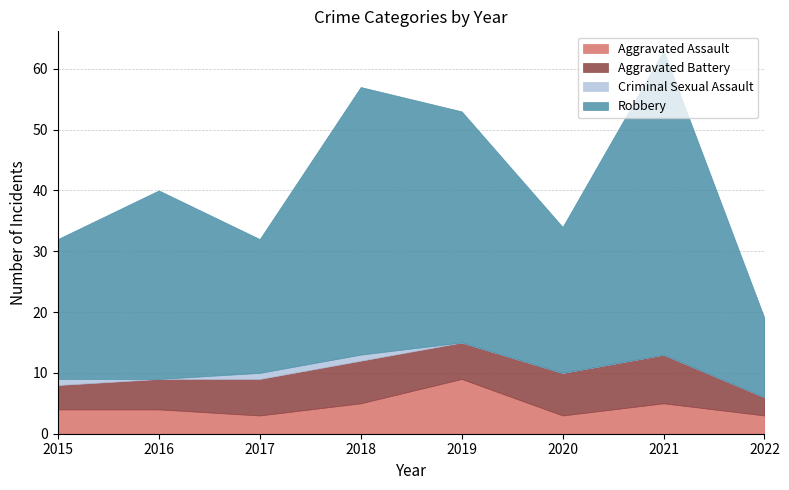

Which category has the lowest value in the Aggravated Battery series?

2022